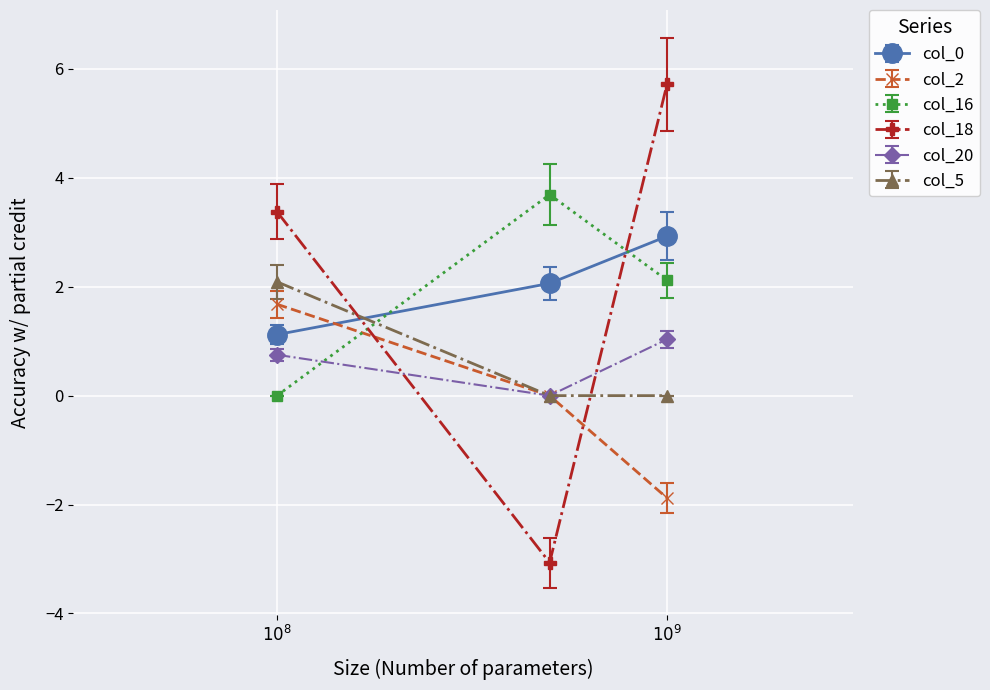

Which series has the largest range (max minus min)?

col_18